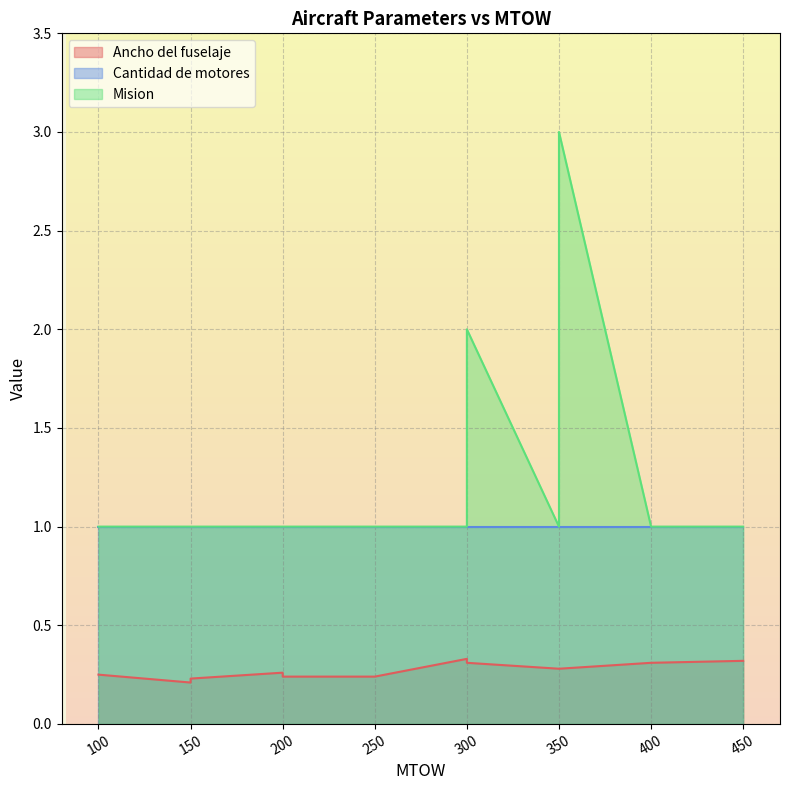

At how many categories does at least one series exceed 0?

12